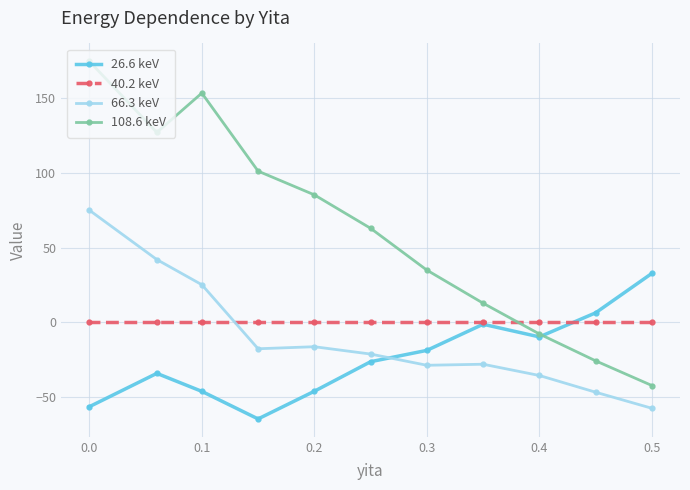

True or false: 66.3 keV has a value of 75.1 at 0.0.

True